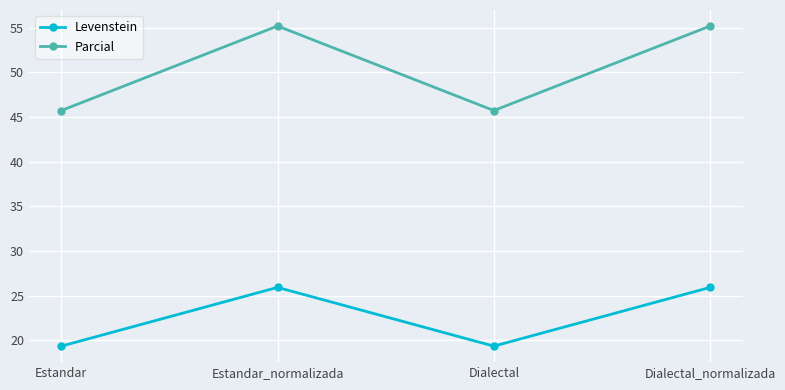

Which series has the widest spread of values?

Parcial